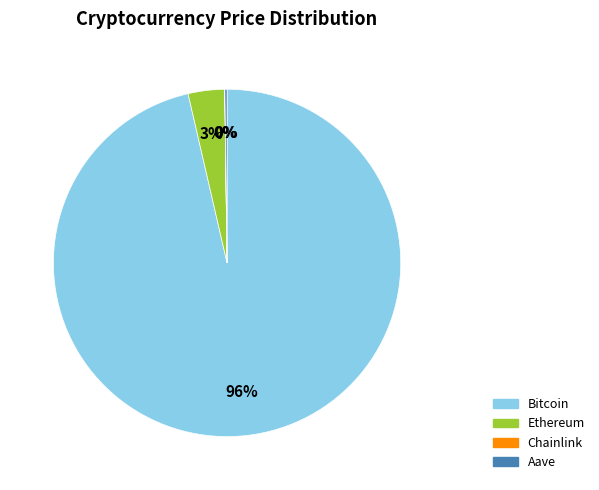

Combined, do Ethereum and Bitcoin account for over 50%?

Yes